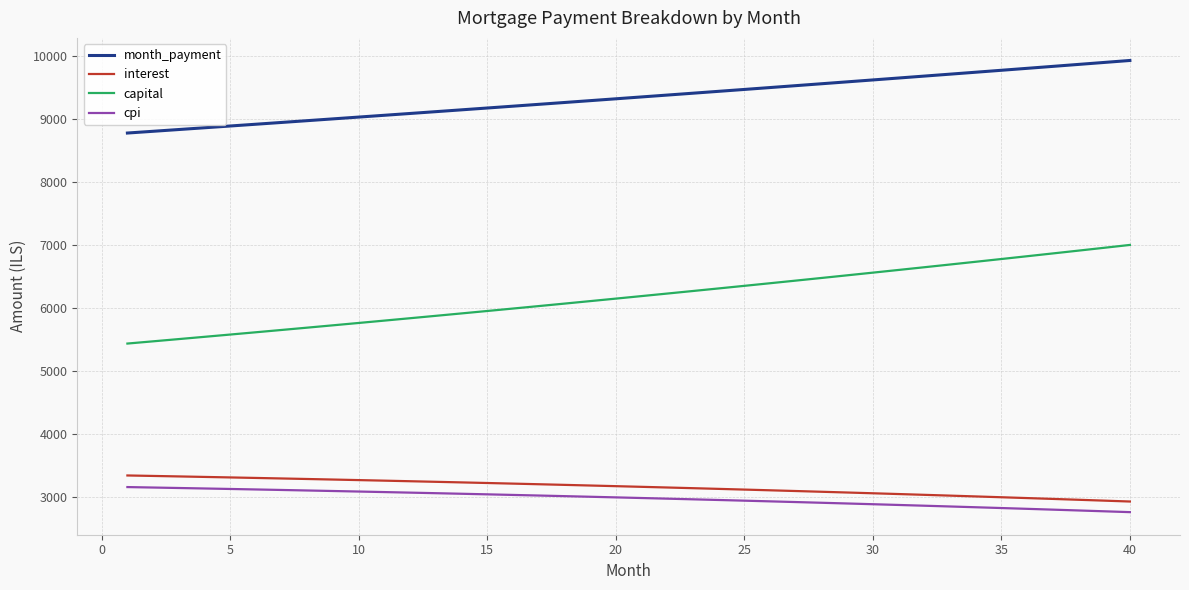

Which series has the largest total across all categories?

month_payment